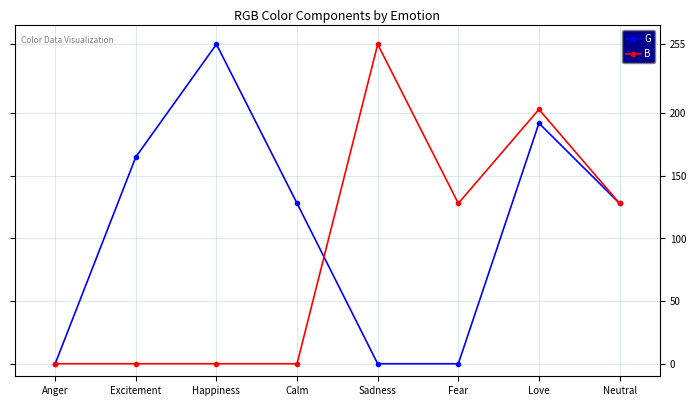

At which category is the sum across all series the highest?

Love